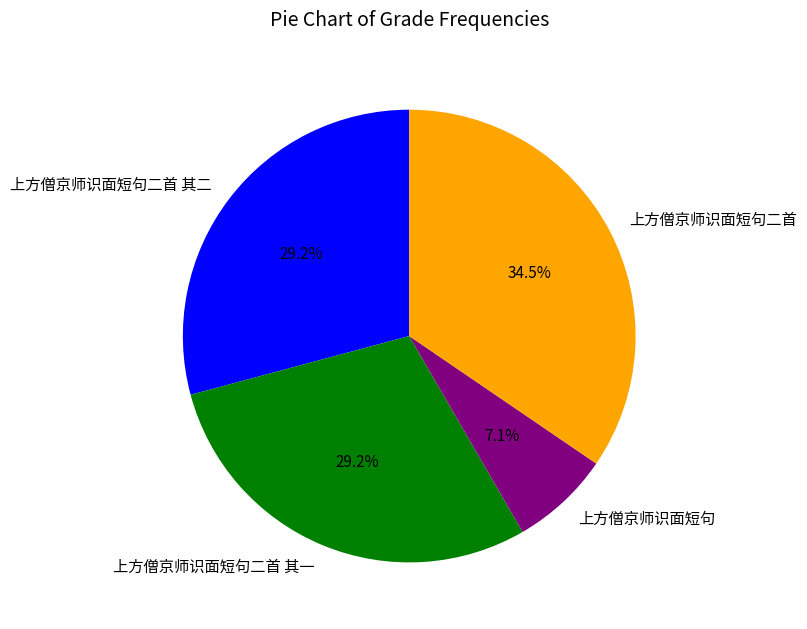

Is there any slice that represents more than half of the pie?

No